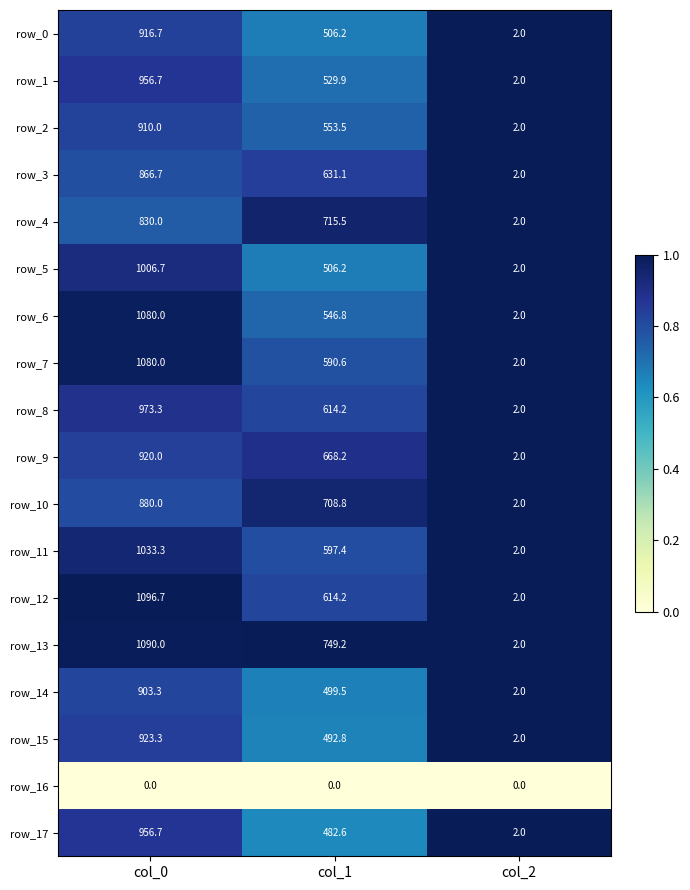

What is the approximate value of row_2 at col_1?

553.5